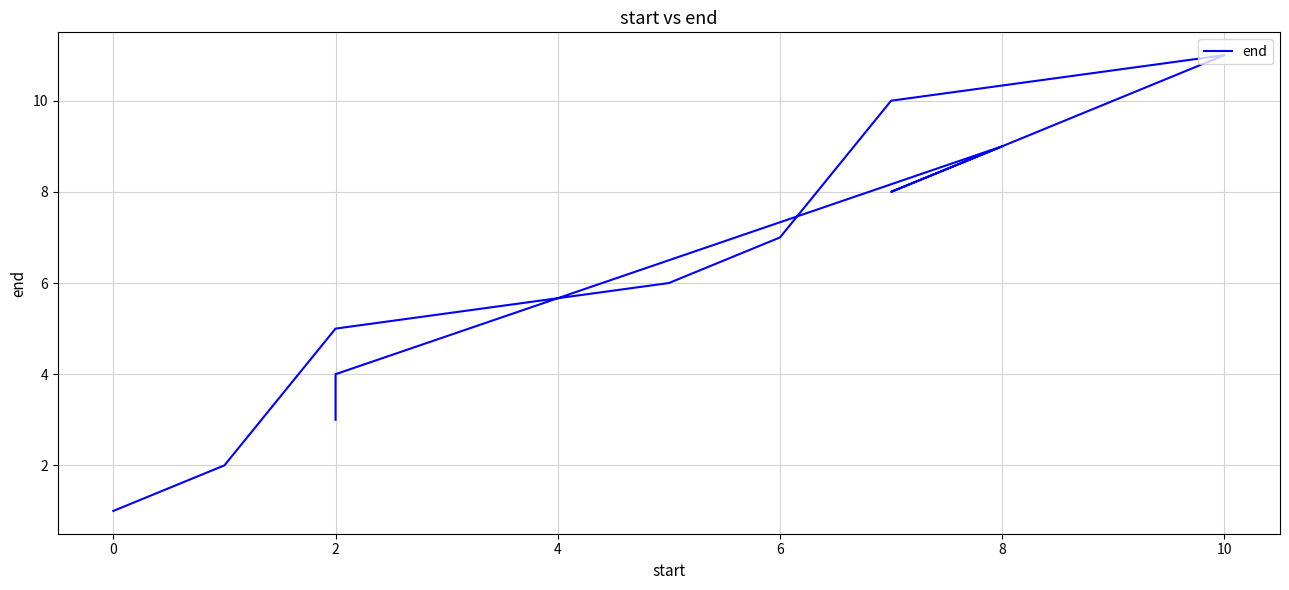

What is the label of the 1st point from the right?

10